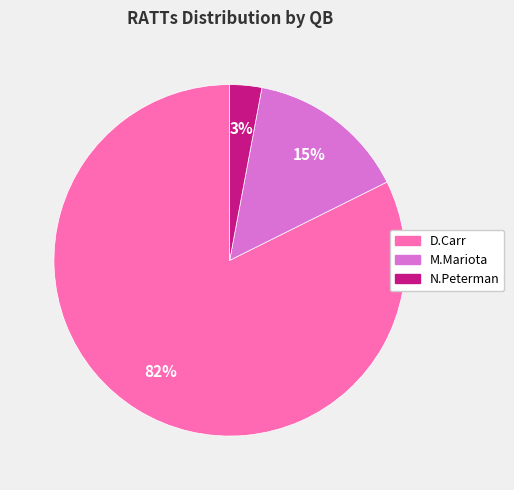

Is there any slice that represents more than half of the pie?

Yes